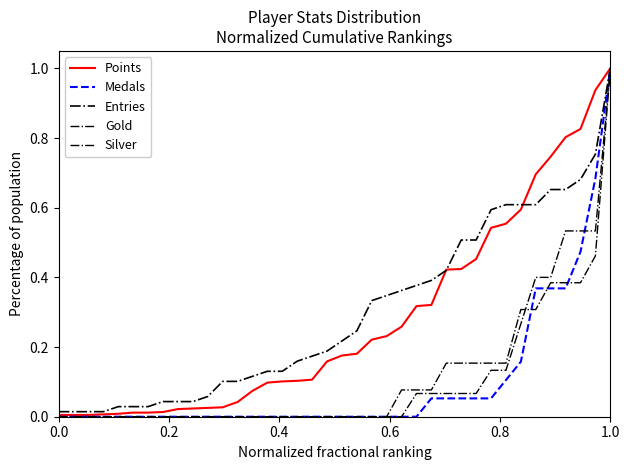

Does the chart have visible grid lines?

No